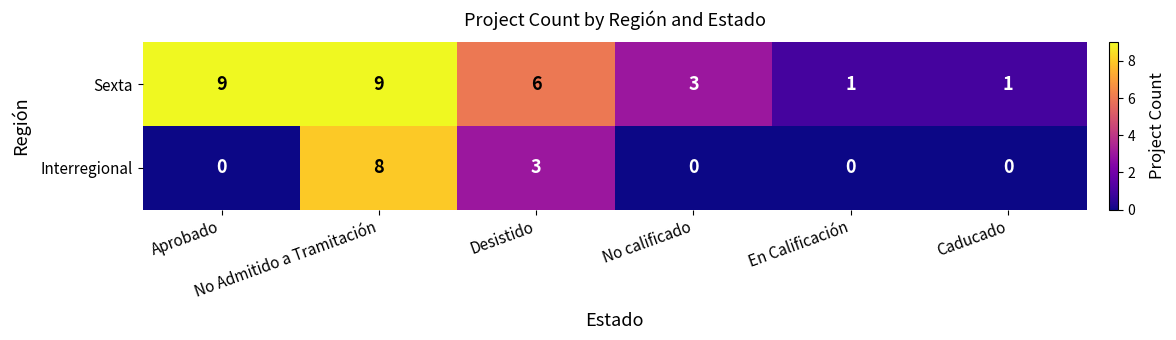

Rank the series by their maximum value, from highest to lowest.

Sexta, Interregional